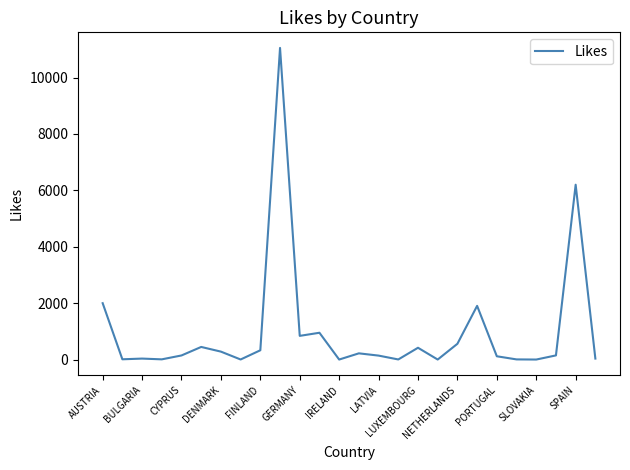

What is the average value?

994